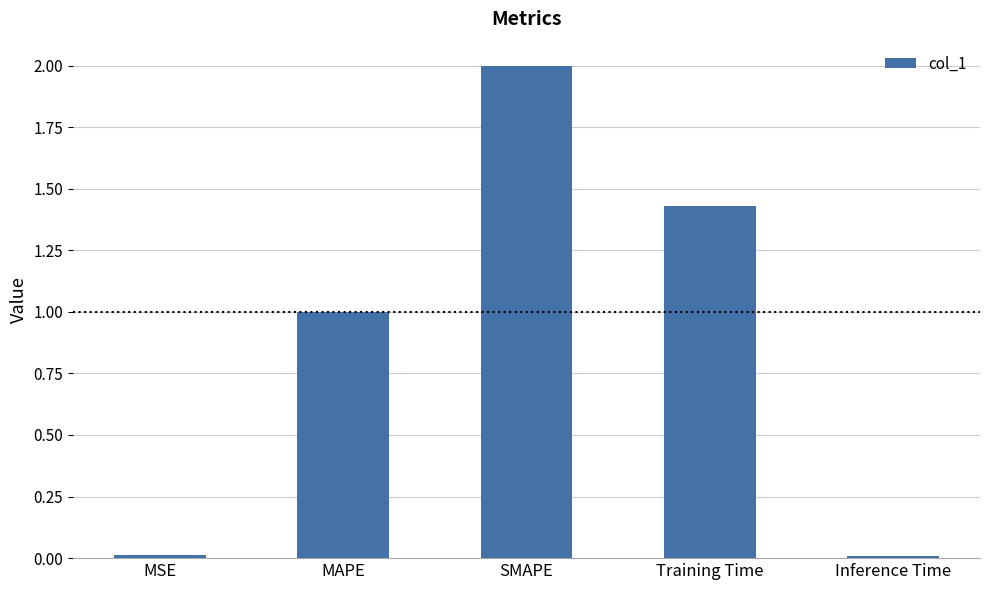

Does the chart contain stacked bars?

No